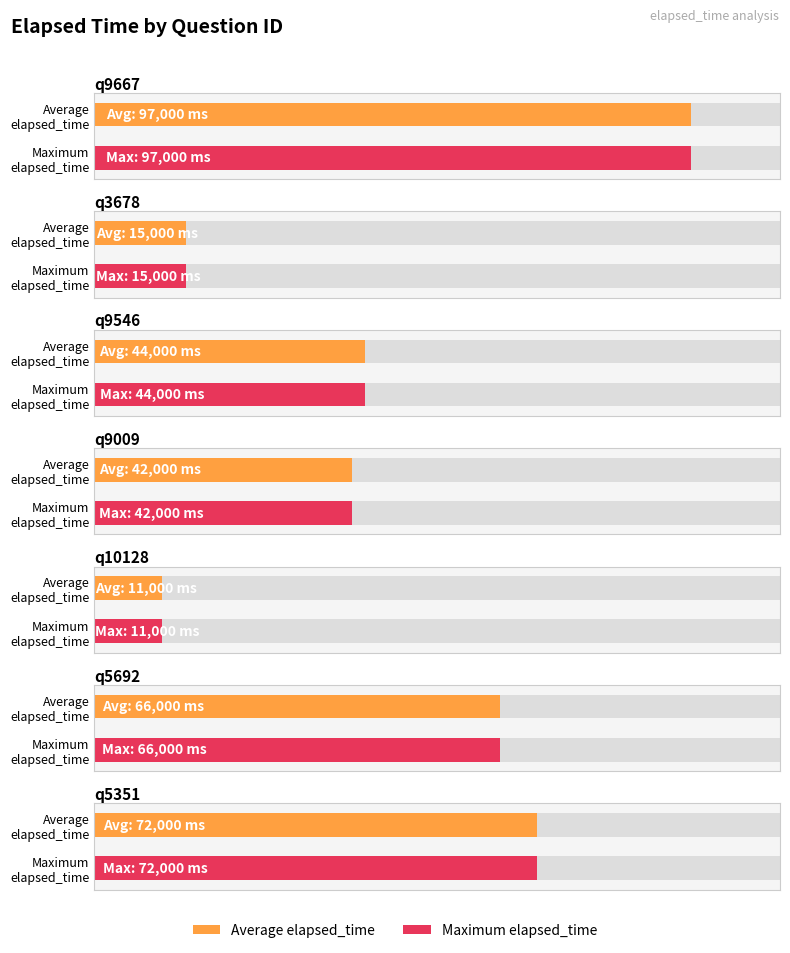

Reading right to left, extract all data points from this chart.

Average elapsed_time: 72000	66000	11000	42000	44000	15000	97000
Maximum elapsed_time: 72000	66000	11000	42000	44000	15000	97000